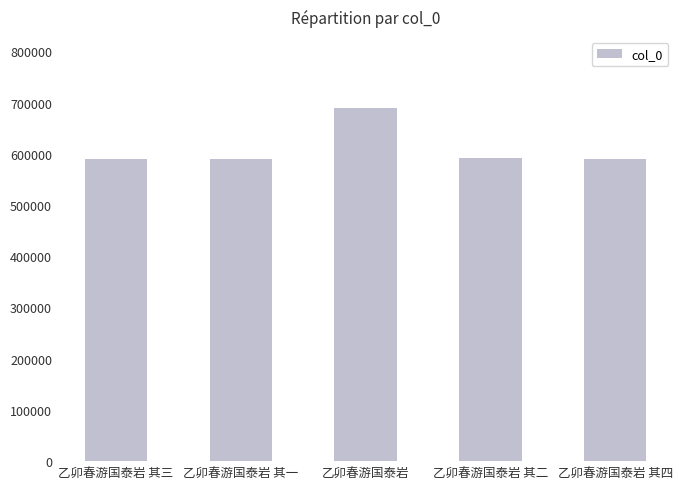

True or false: the data shows 590602 at 乙卯春游国泰岩 其一.

True